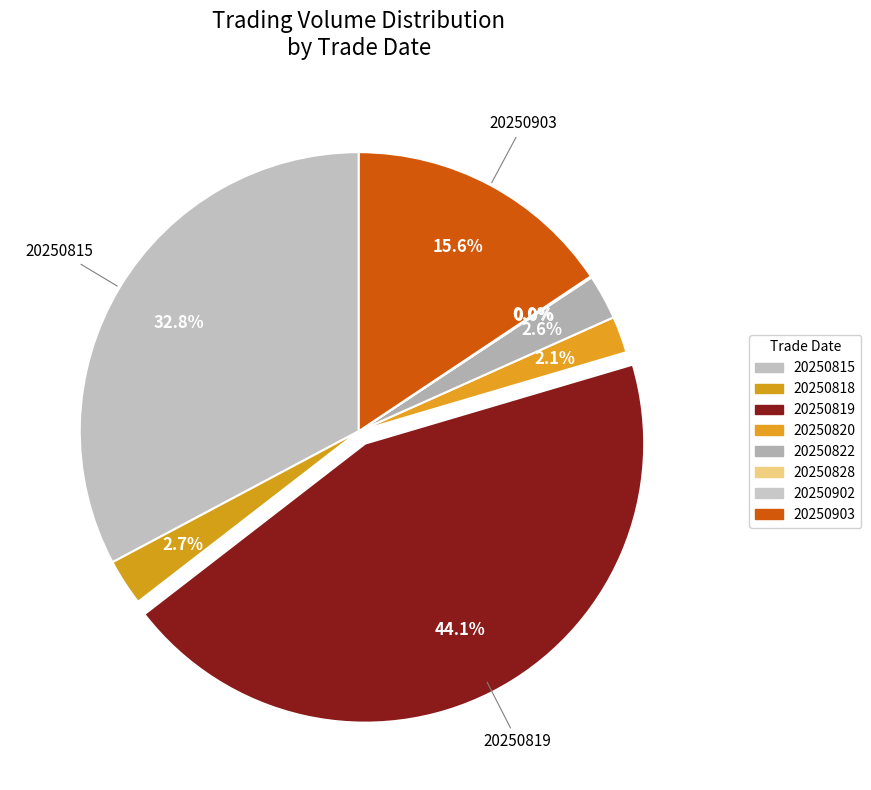

Between 20250818 and 20250828, which is larger?

20250818